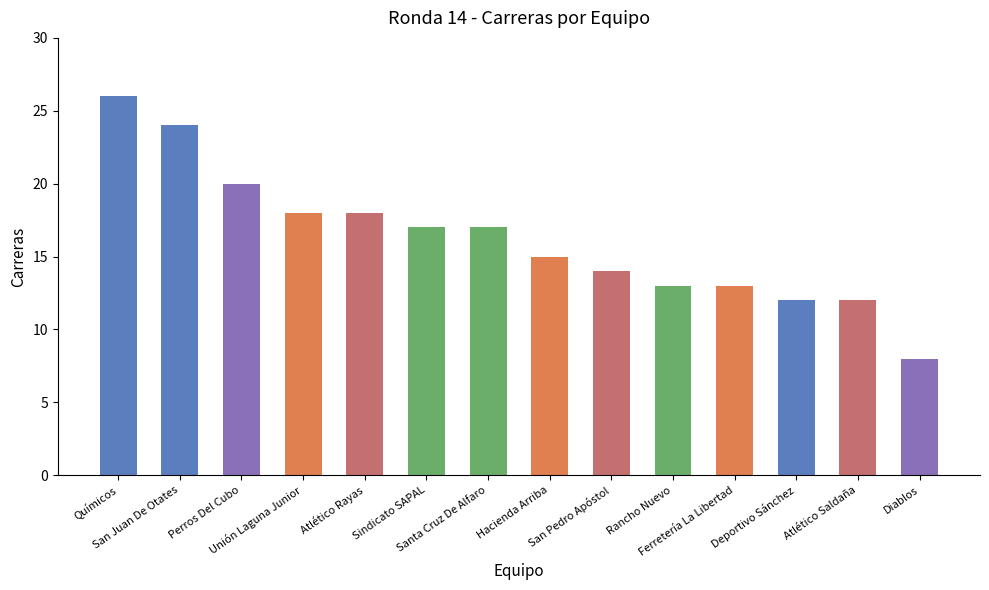

How many bars are there in total?

14